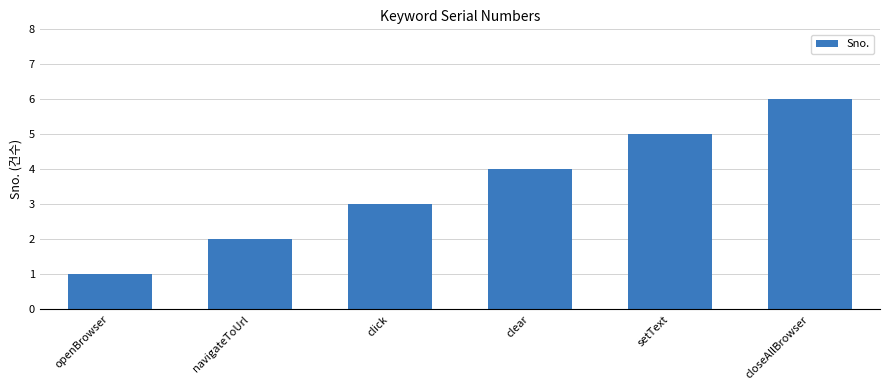

The chart shows a value of 4 at clear. True or false?

True